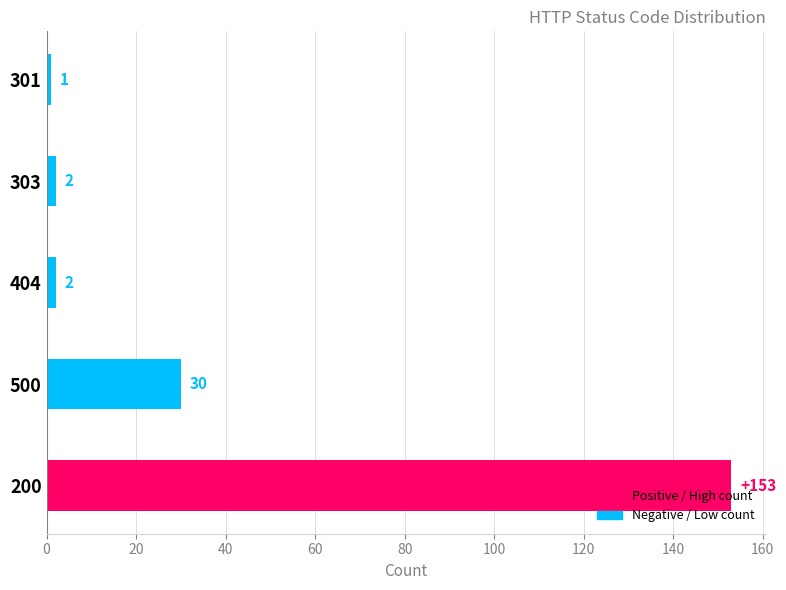

The chart shows a value of 11 at 500. True or false?

False